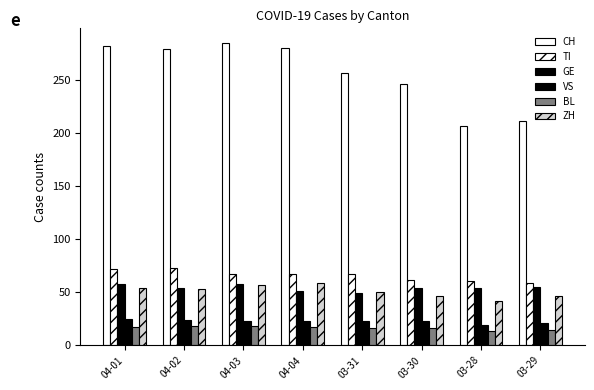

Count the number of data series in this chart.

6